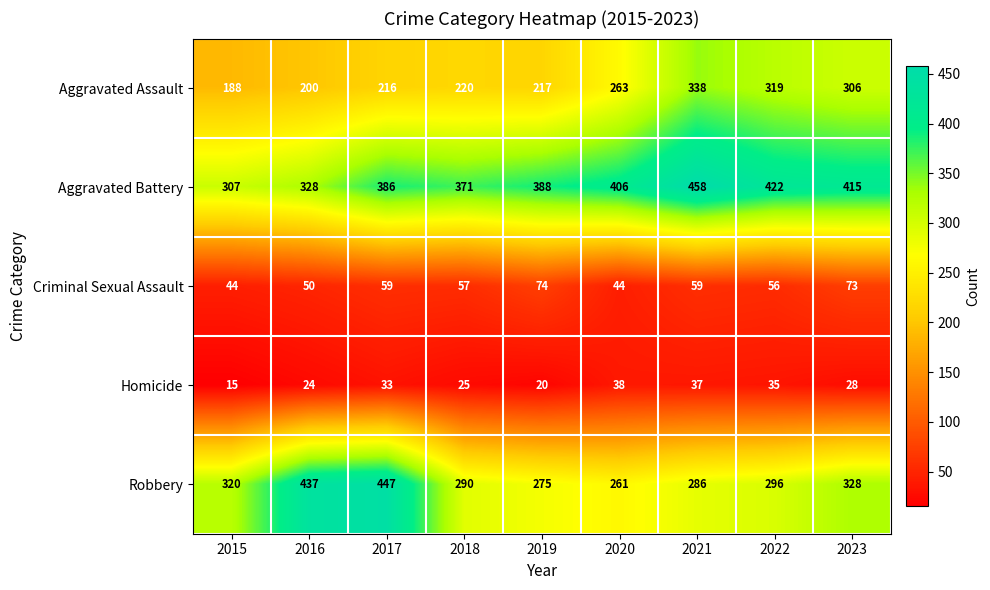

What is the difference between the maximum and minimum values in the Aggravated Assault series?

150